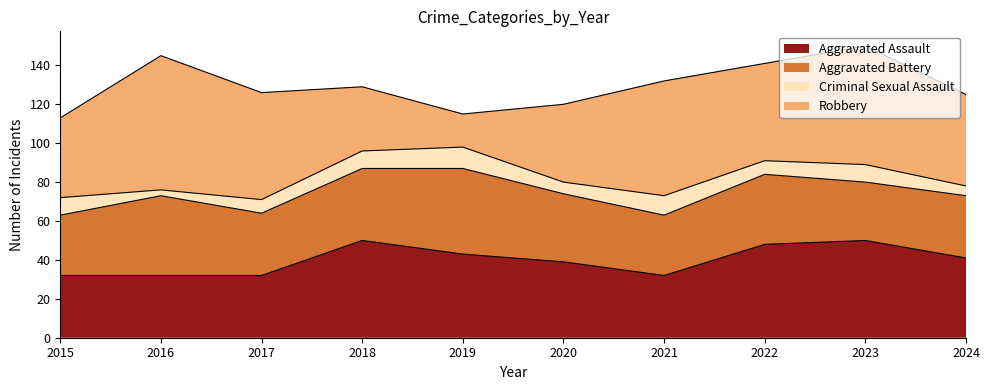

What is the difference between the Robbery values at 2017 and 2024?

8